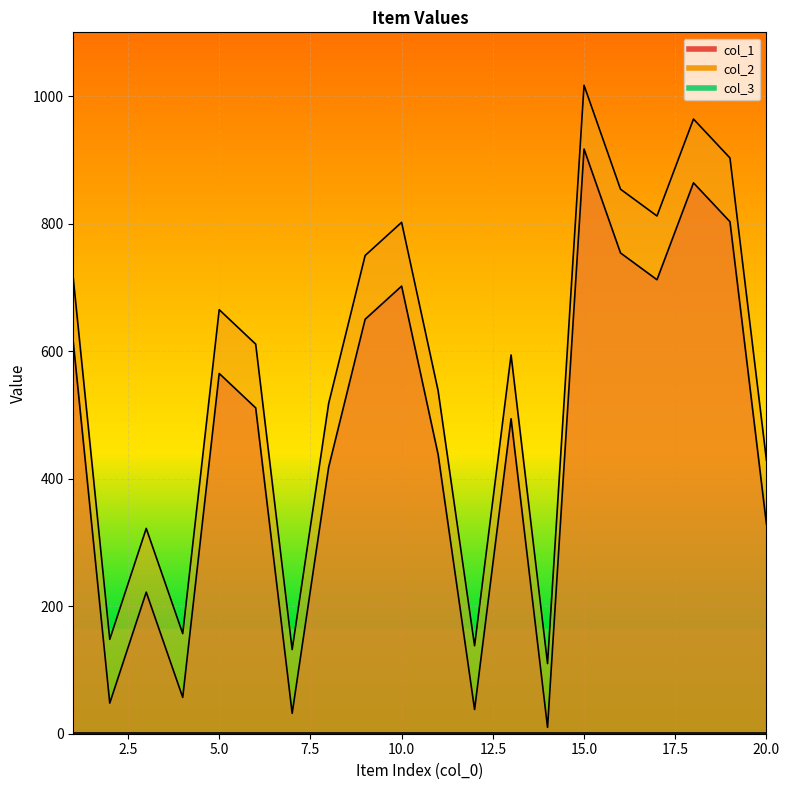

Reading right to left, list all the values displayed in this chart.

col_1: 329	803	864	712	754	917	10	494	38	438	702	650	418	32	511	565	57	222	48	614
col_2: 429	903	964	812	854	1017	110	594	138	538	802	750	518	132	611	665	157	322	148	714